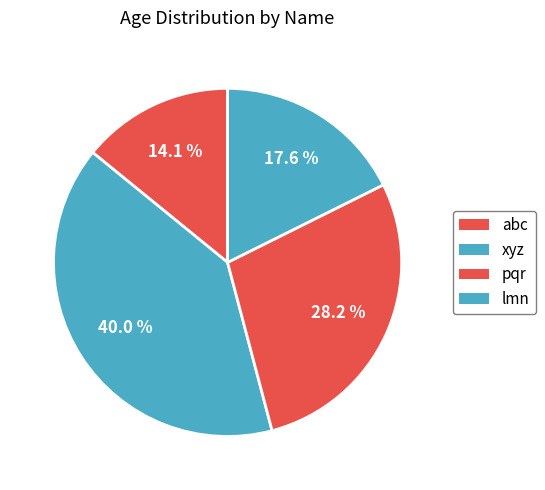

Rank the categories by value from highest to lowest.

xyz, pqr, lmn, abc